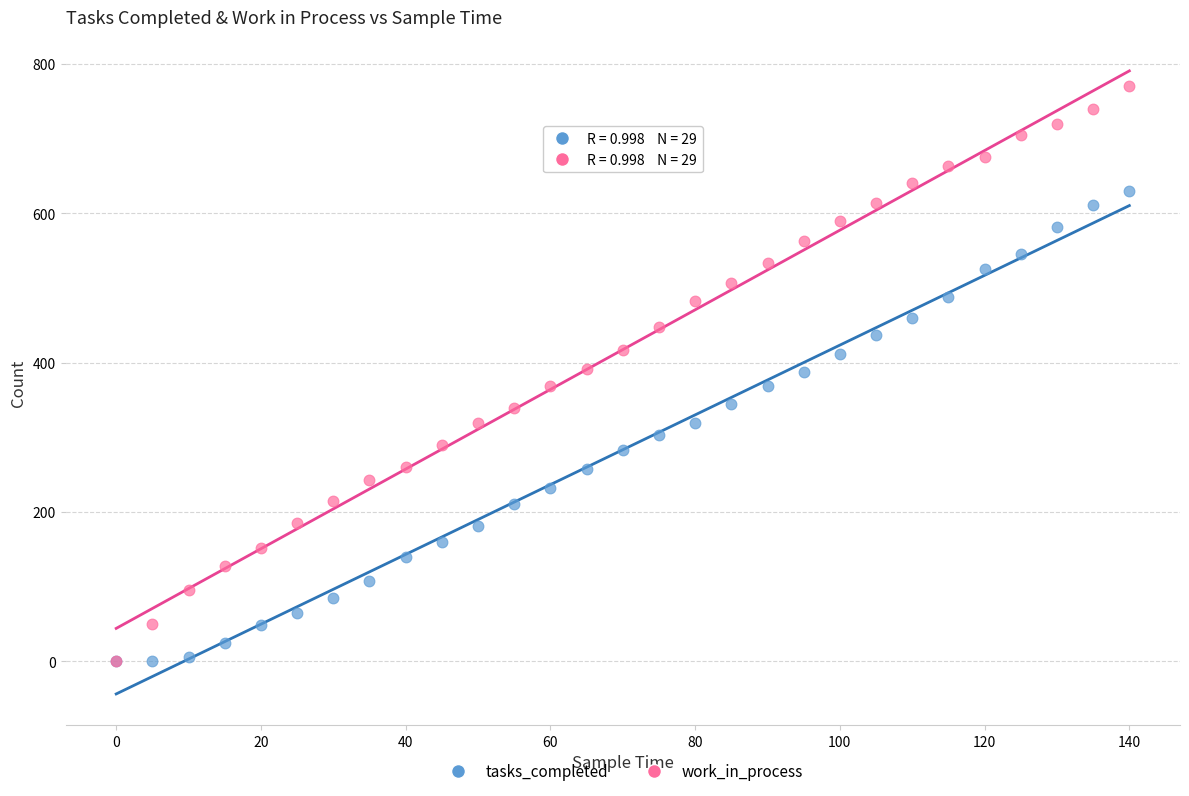

What are all the series names shown in the legend?

tasks_completed, work_in_process